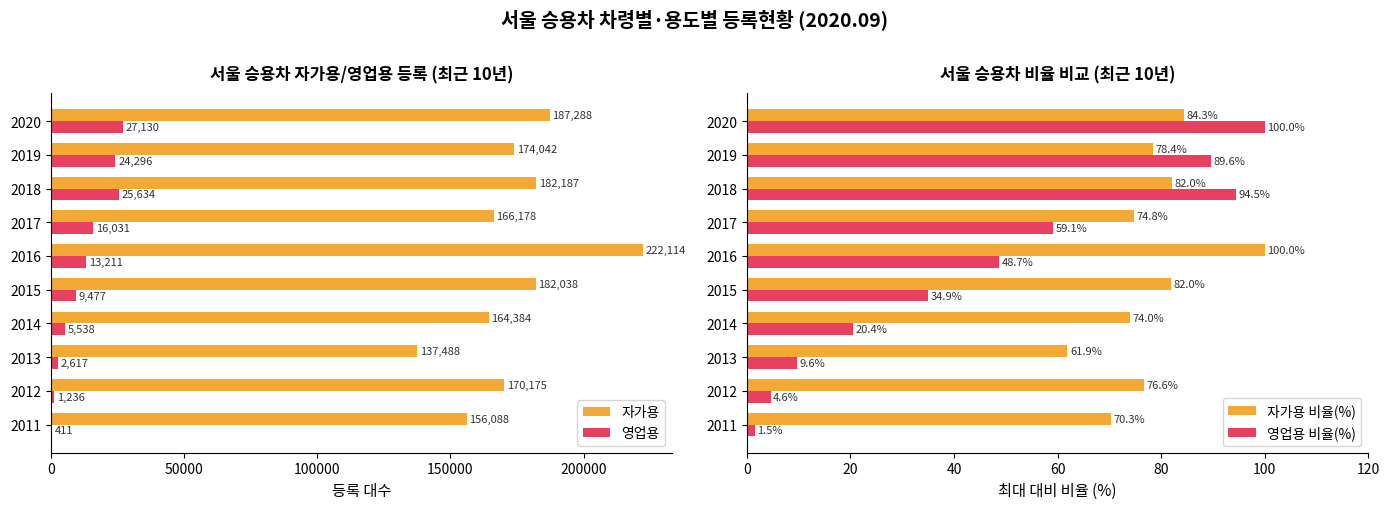

The 자가용 비율(%) series shows 82.0 at 2015. True or false?

True